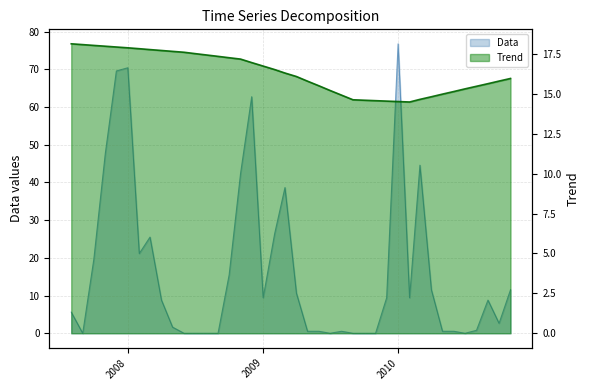

How many lines are shown in the chart?

2